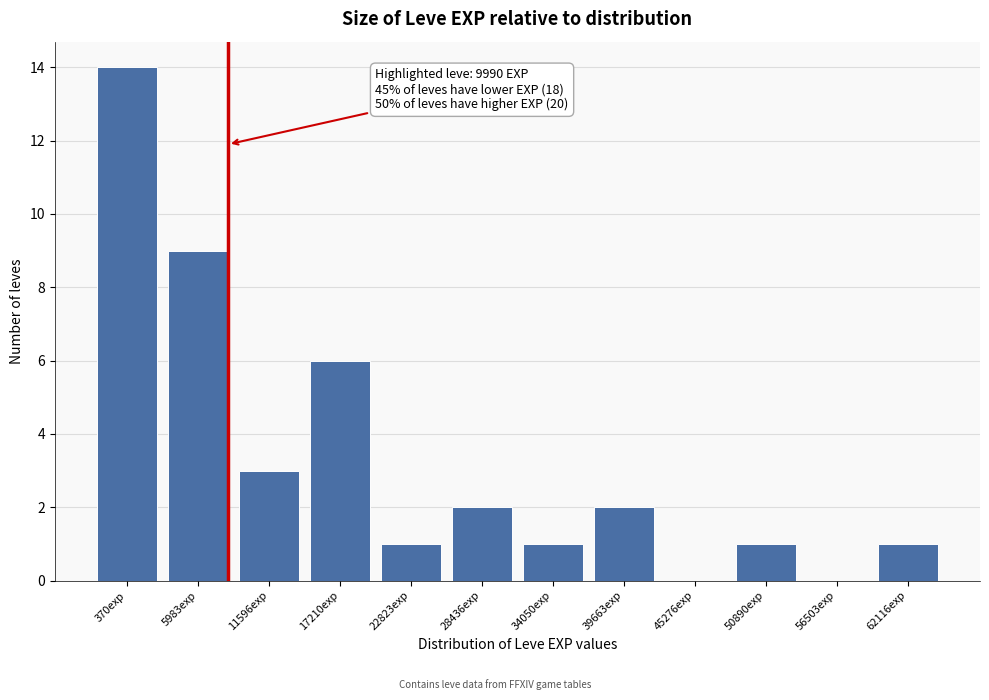

Reading left to right, what are all the values shown in this chart?

370exp=14	5983exp=9	11596exp=3	17210exp=6	22823exp=1	28436exp=2	34050exp=1	39663exp=2	45276exp=0	50890exp=1	56503exp=0	62116exp=1